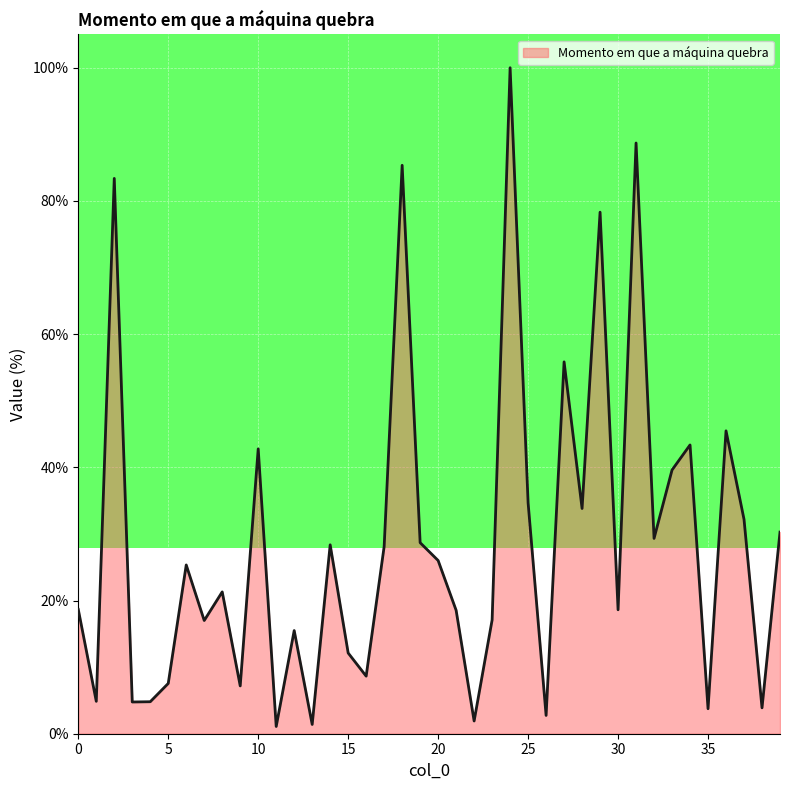

What is the smallest value displayed?

1.1